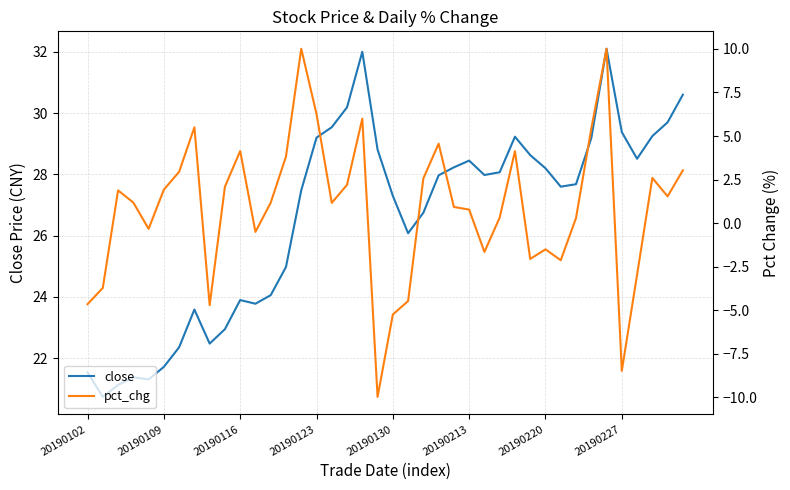

Does the chart display data point markers on the line(s)?

No